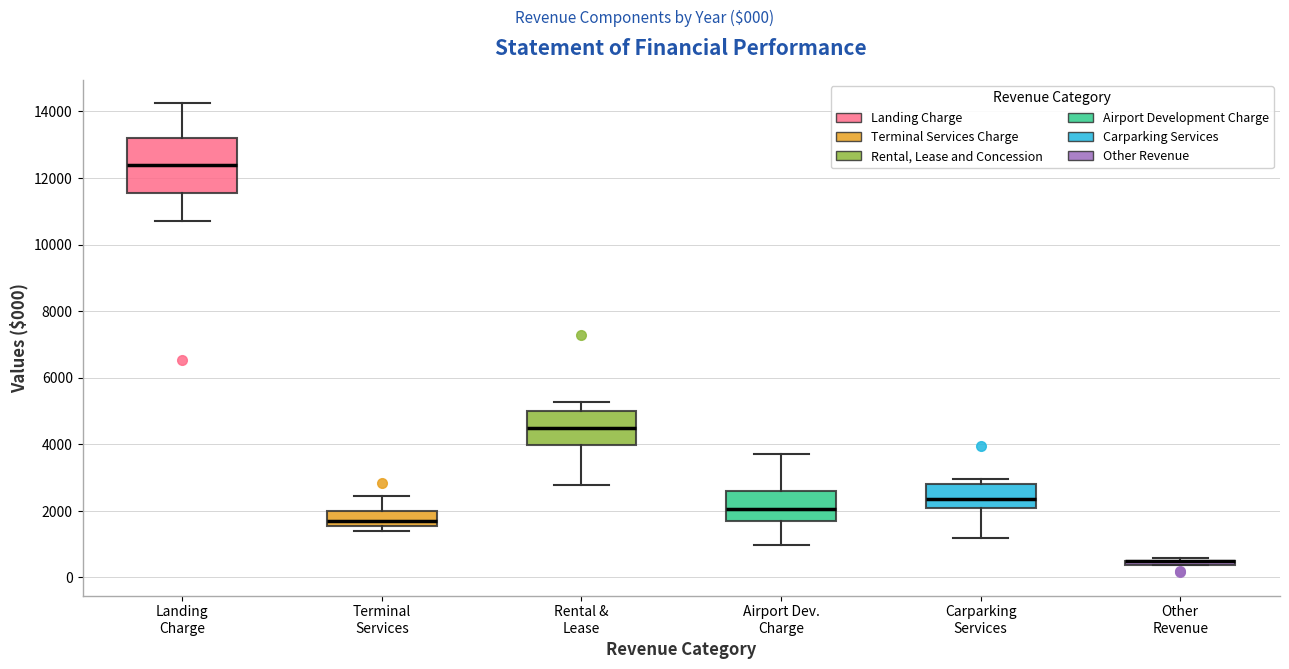

Which box is the tallest, from its lower edge to its upper edge?

Landing Charge